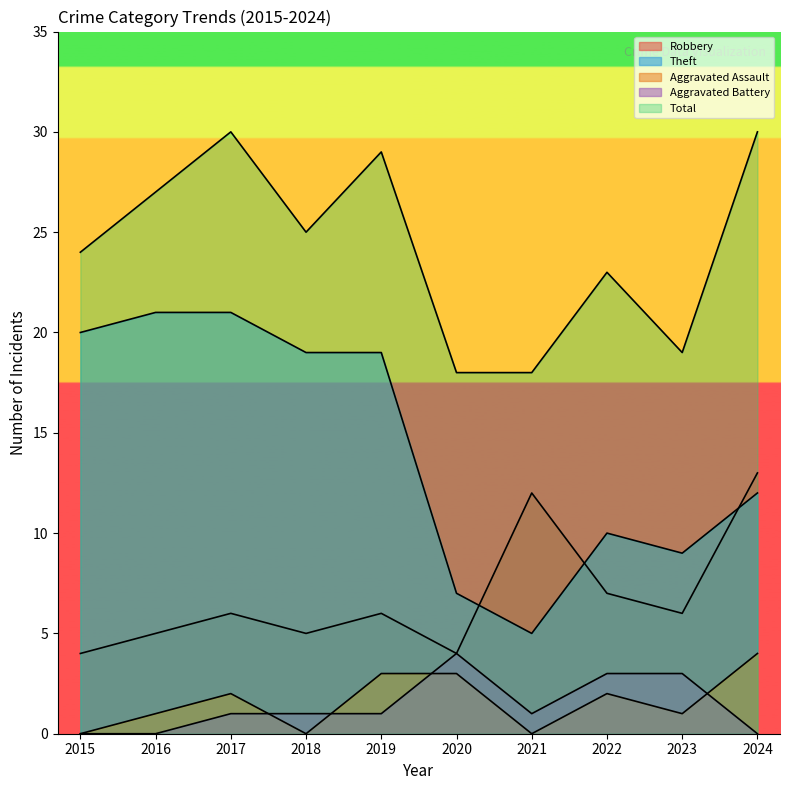

How many times do Aggravated Battery and Aggravated Assault cross each other?

4